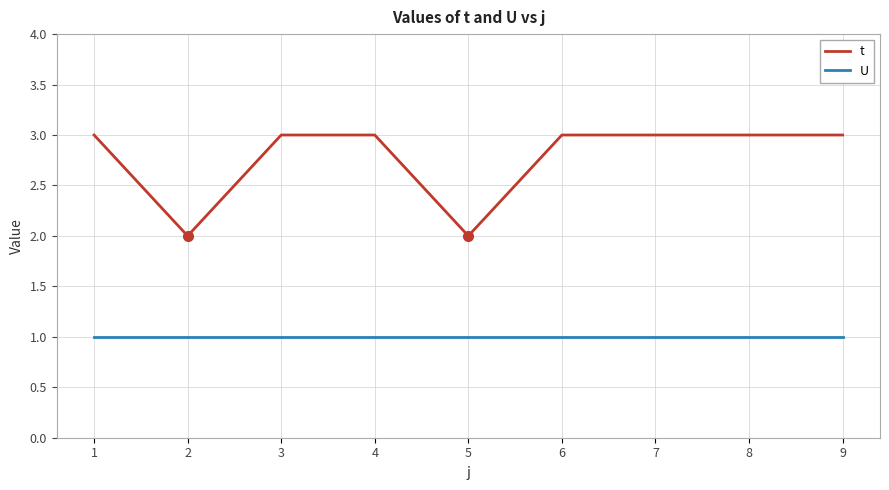

The t series shows 2 at 5. True or false?

True